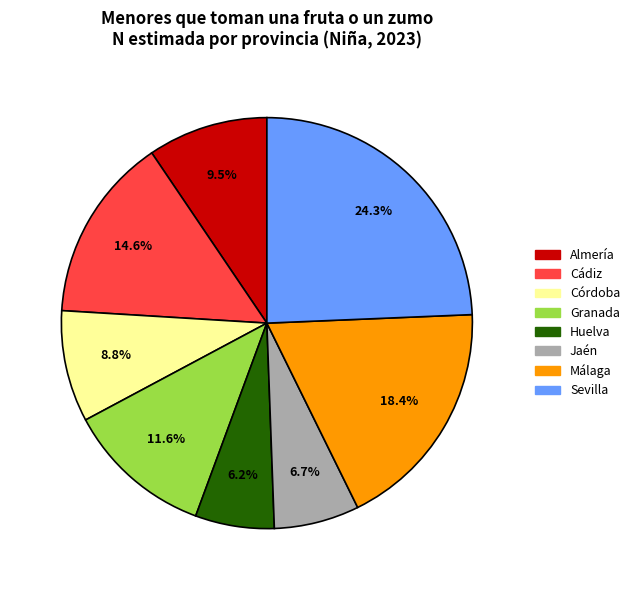

Which has a higher value, Jaén or Almería?

Almería